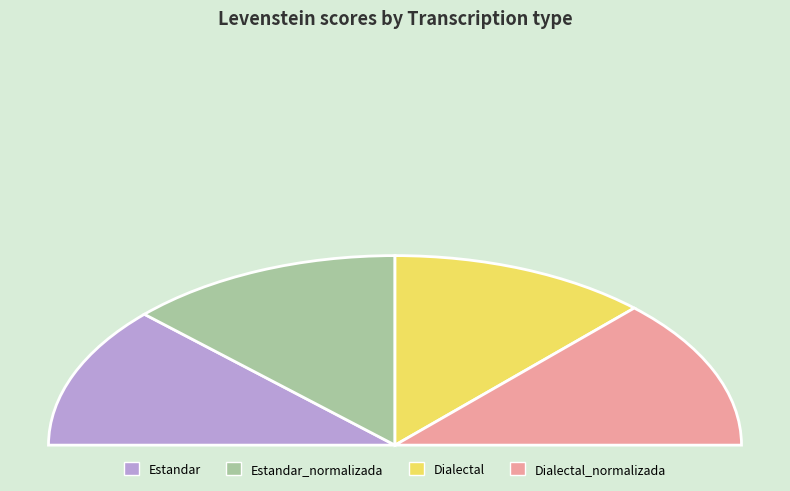

How many slices are in this pie chart?

4